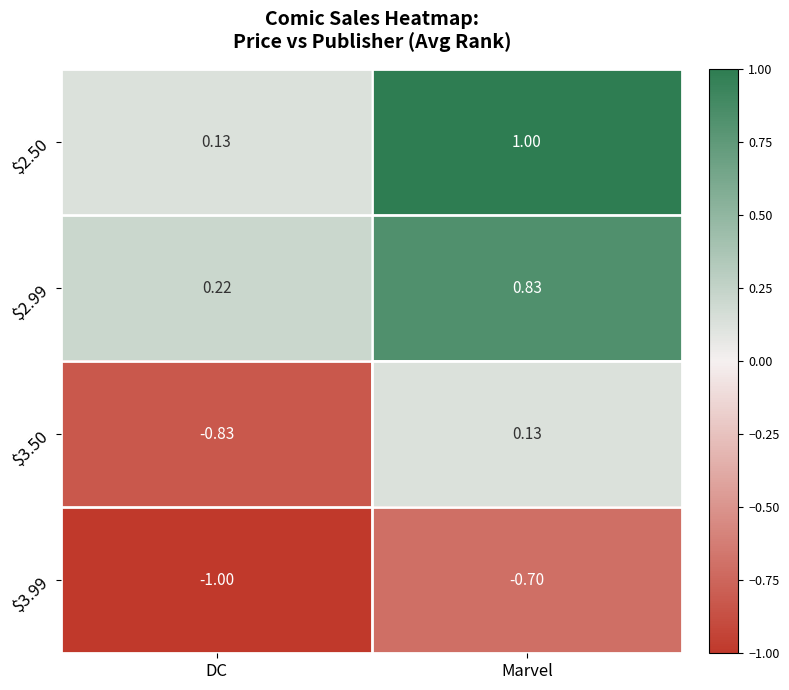

At which category is the sum across all series the highest?

Marvel